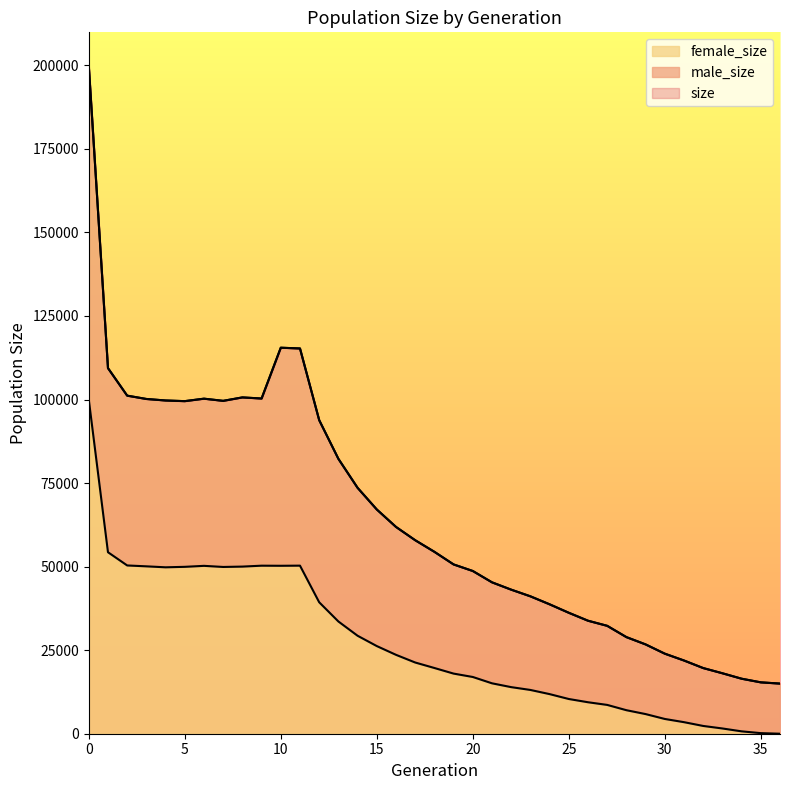

Count the number of categories in the chart.

37